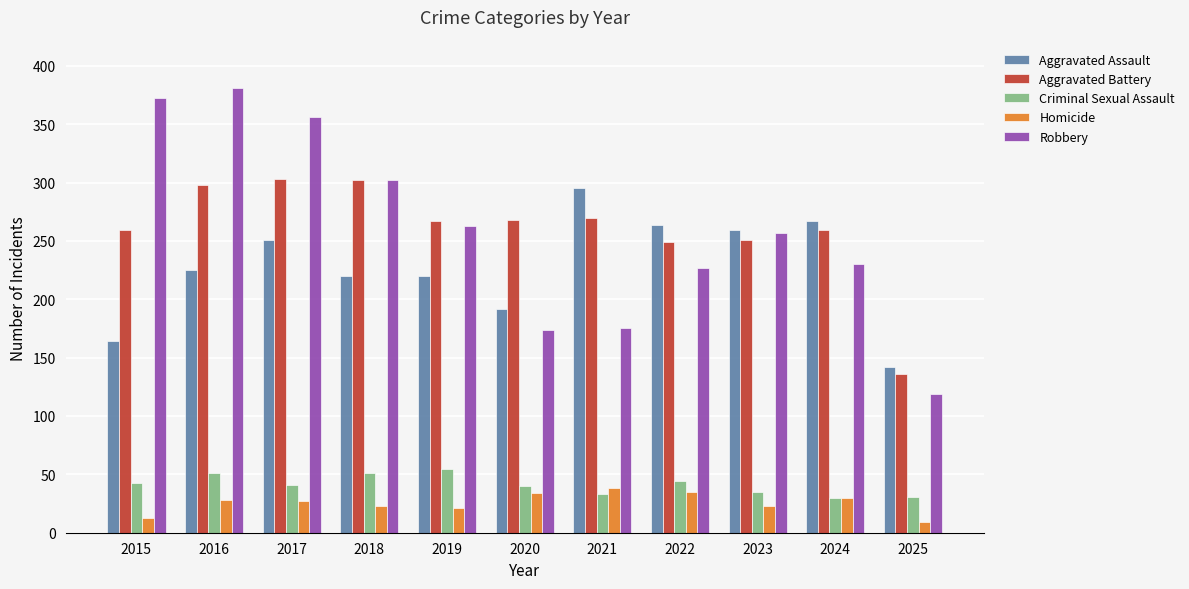

Rank the series at 2015 from lowest to highest value.

Homicide, Criminal Sexual Assault, Aggravated Assault, Aggravated Battery, Robbery